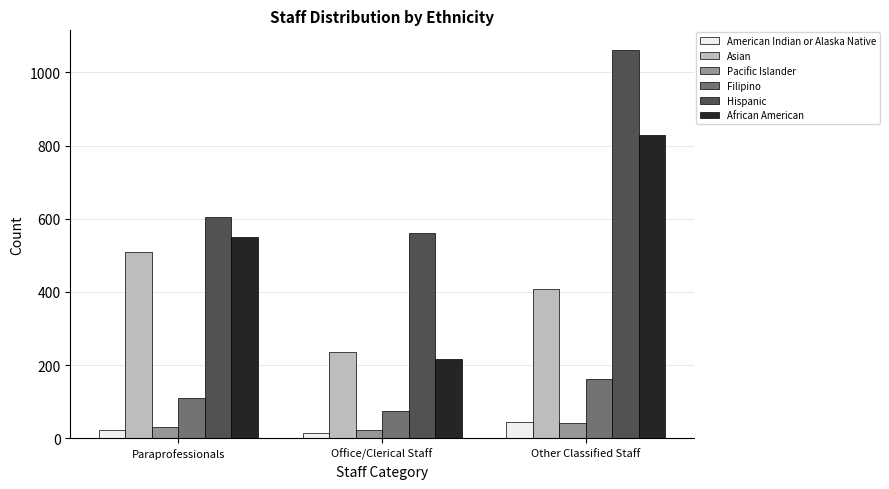

True or false: Hispanic has a value of 806.4 at Paraprofessionals.

False